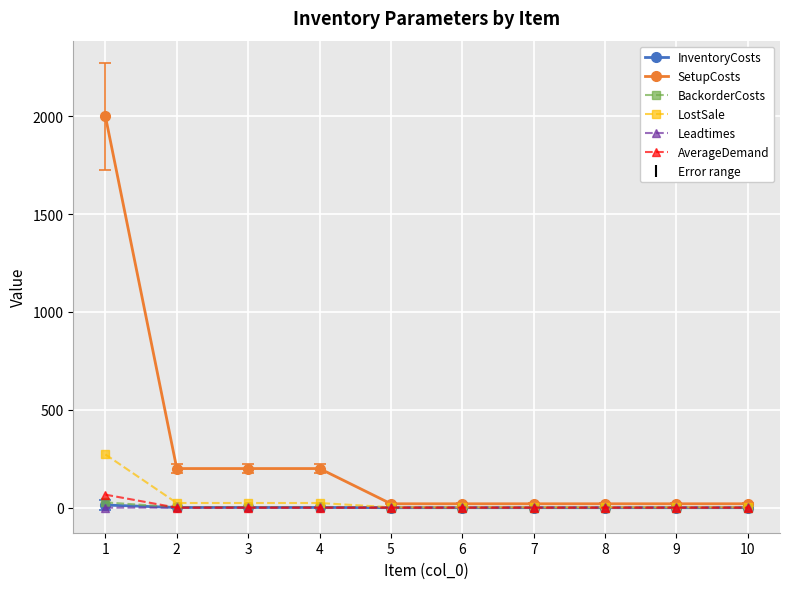

What is the difference between the Leadtimes values at 1 and 5?

1.0